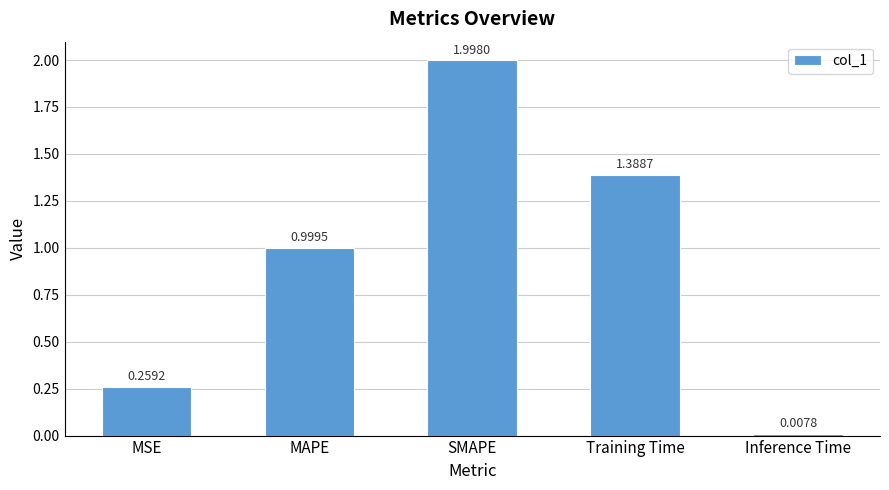

How many bars are there in total?

5